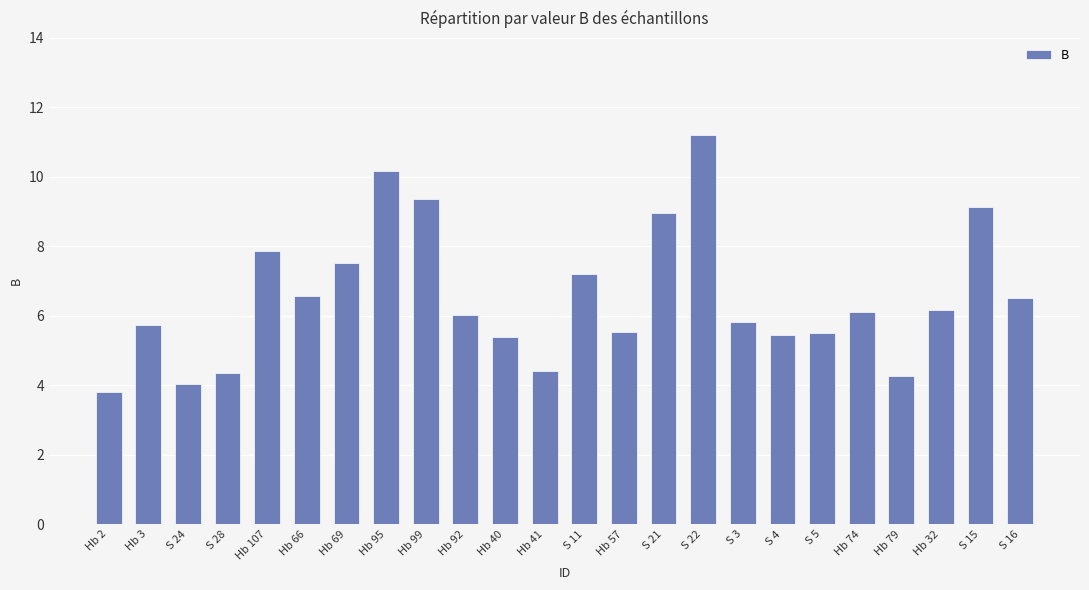

At which category does the chart reach its peak across all series?

S 22